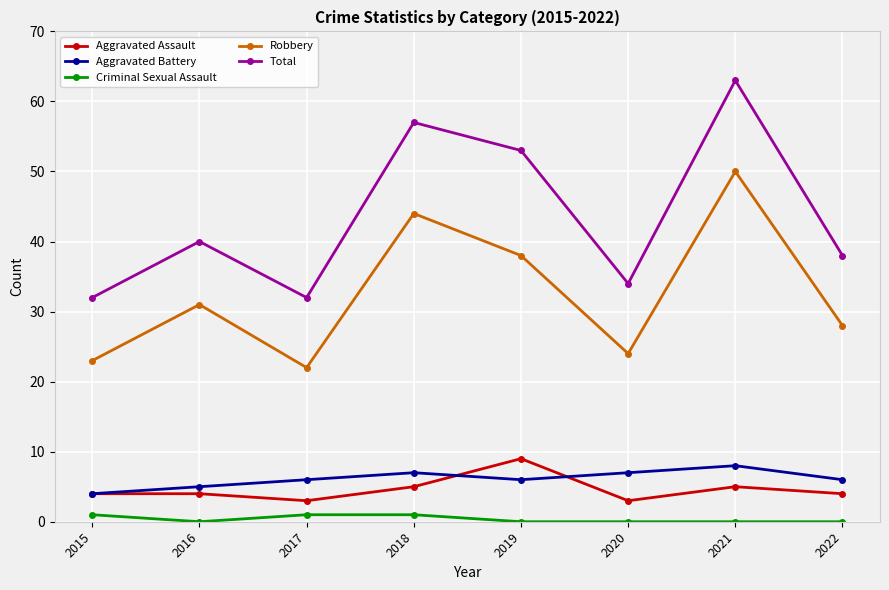

Rank the series at 2021 from highest to lowest value.

Total, Robbery, Aggravated Battery, Aggravated Assault, Criminal Sexual Assault